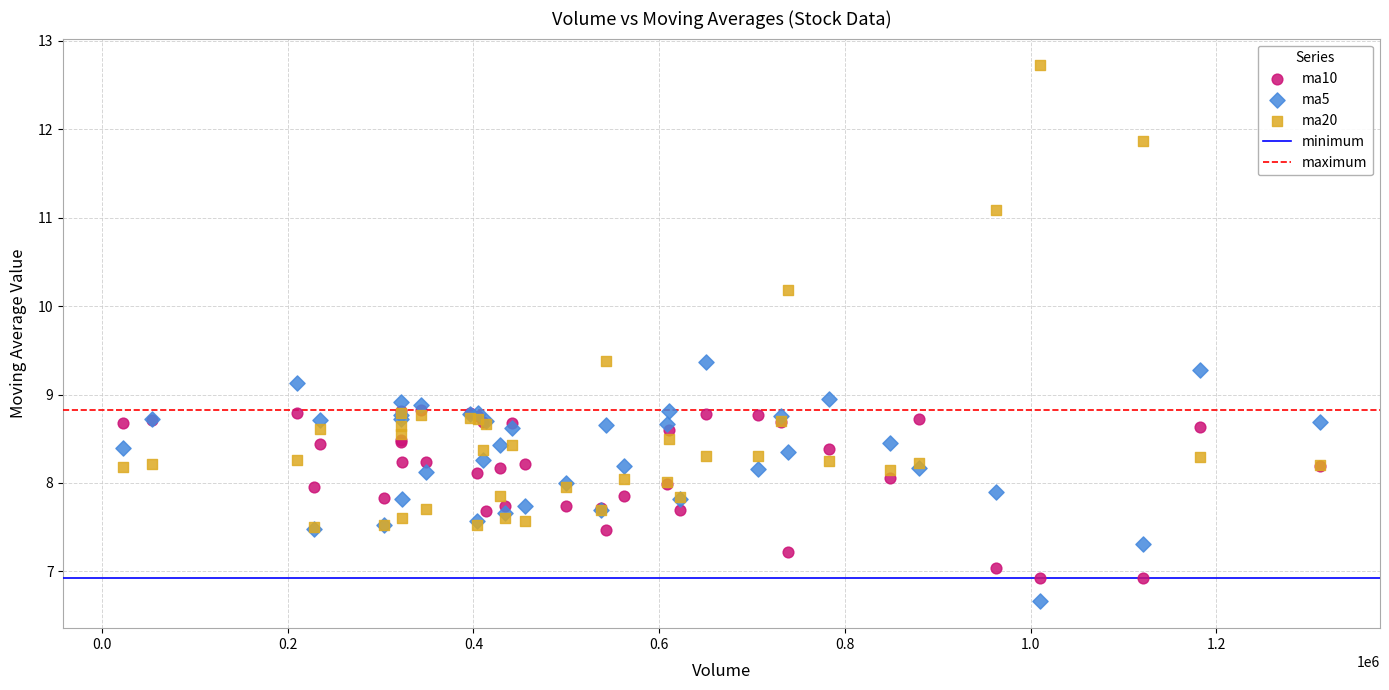

In the ma20 series, what Y value is closest to 10?

10.2